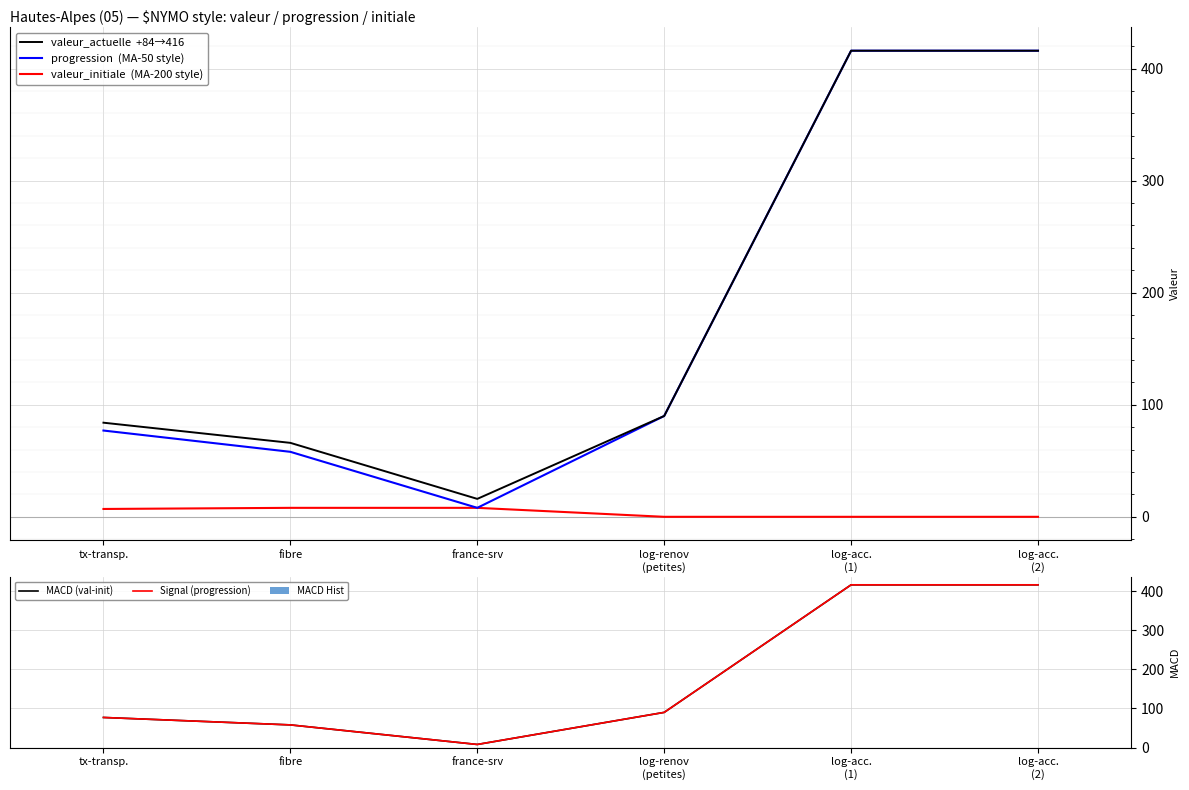

What is the approximate value of progression at france-srv, to the nearest 5?

10